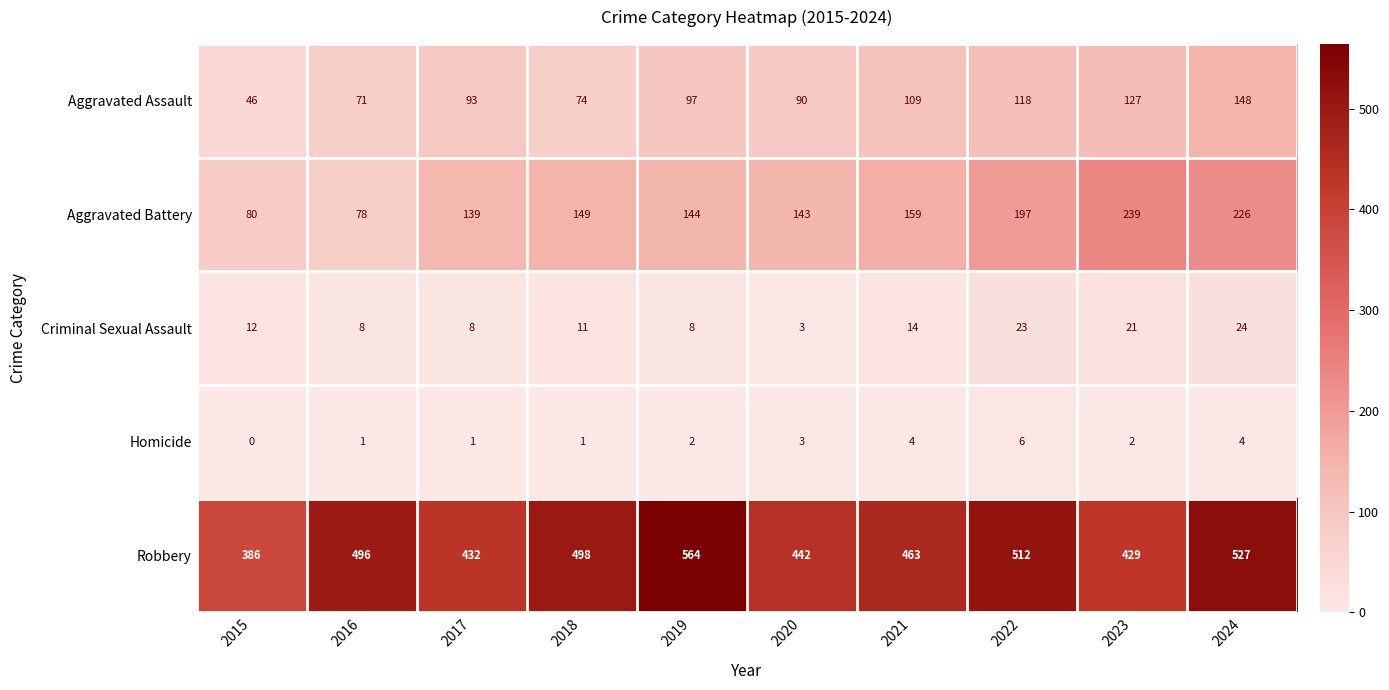

At which category is the sum across all series the highest?

2024